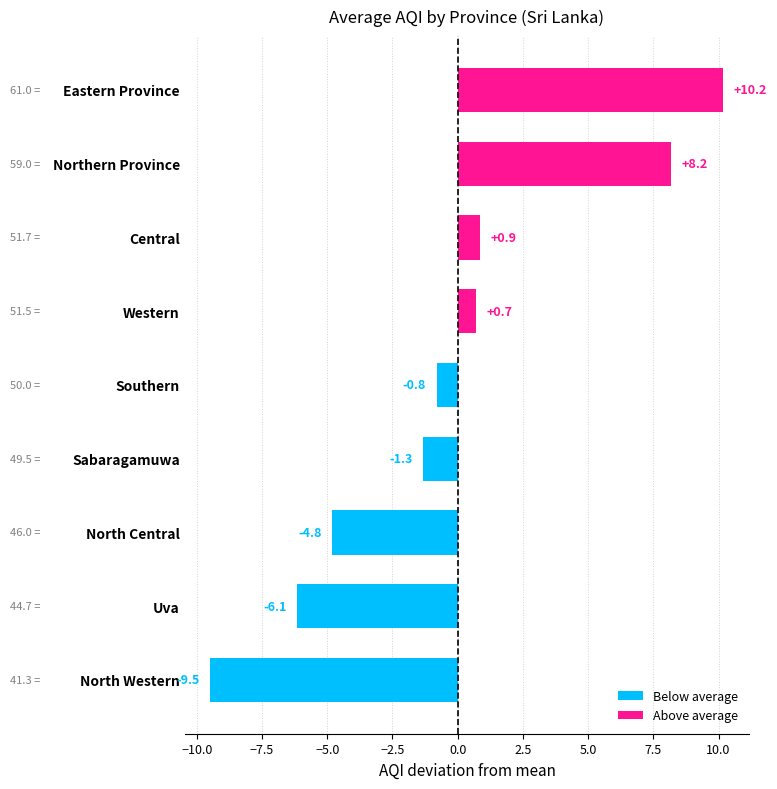

What is the difference between the second highest and minimum values?

17.7